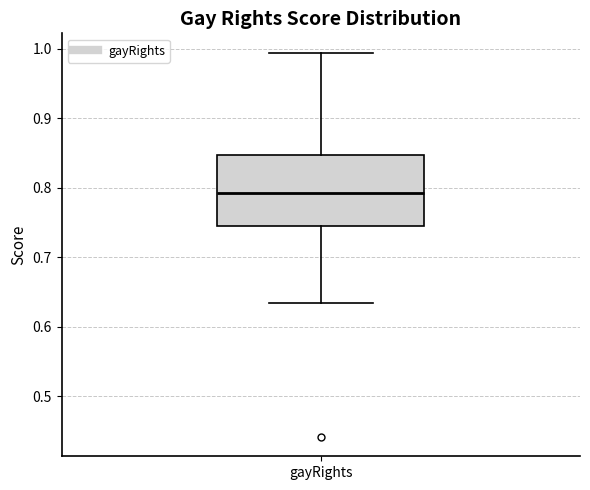

Where does the median line of the box for gayRights sit on the y-axis? The values are not printed on the chart, so give them approximately, as read against the axis.

0.79